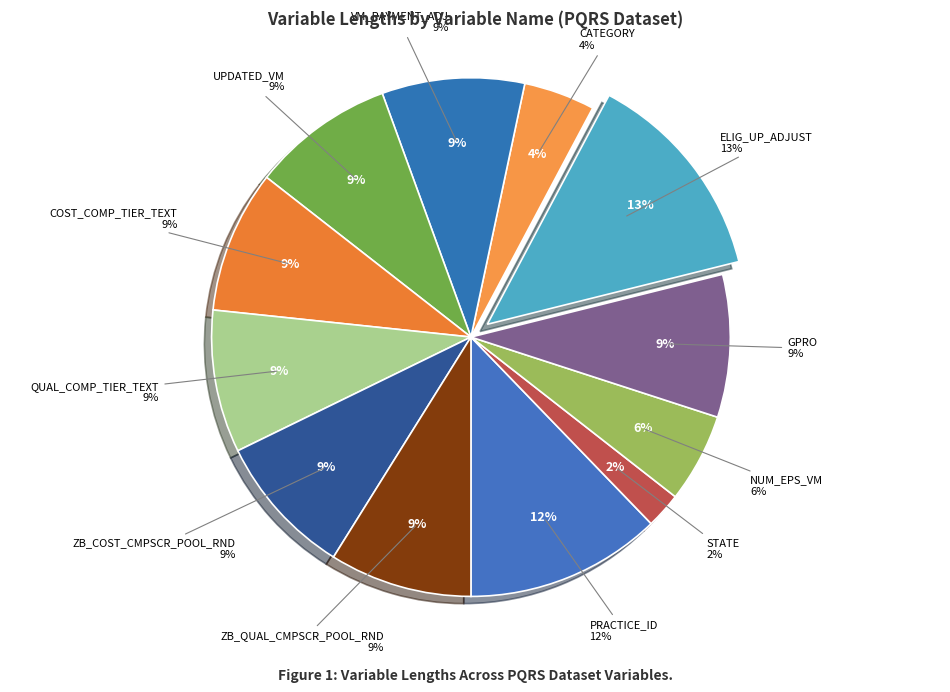

Is it true that CATEGORY is 14% of the pie?

False